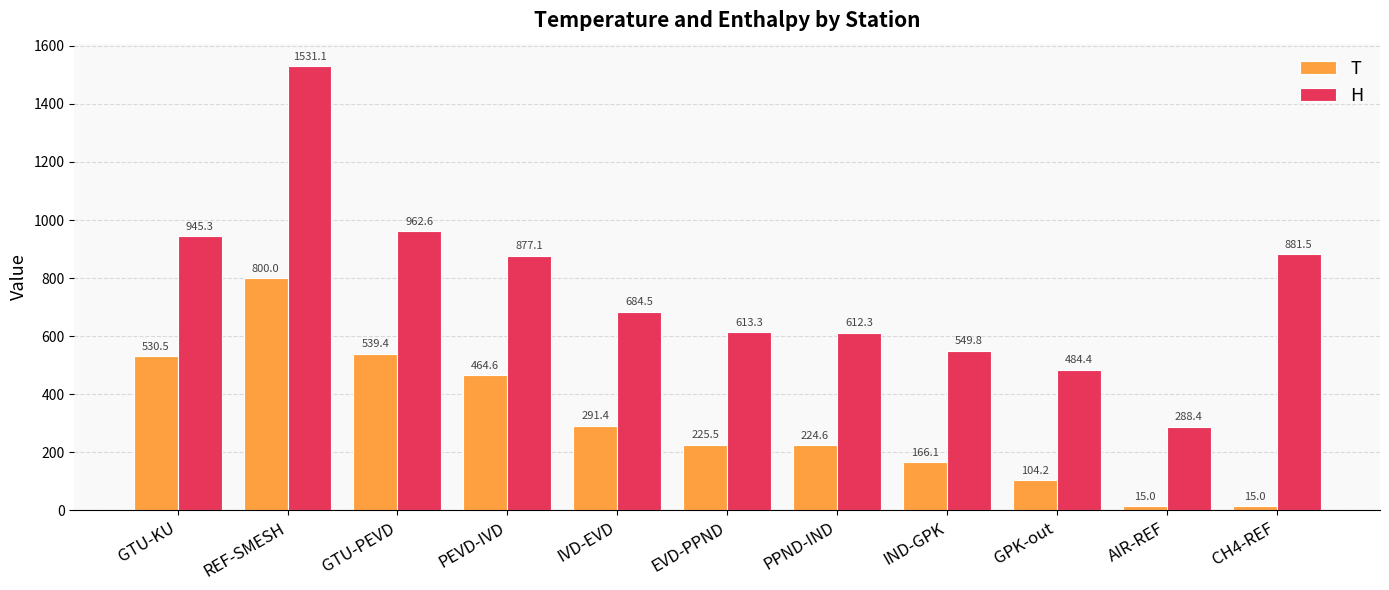

What are all the series names shown in the legend?

T, H